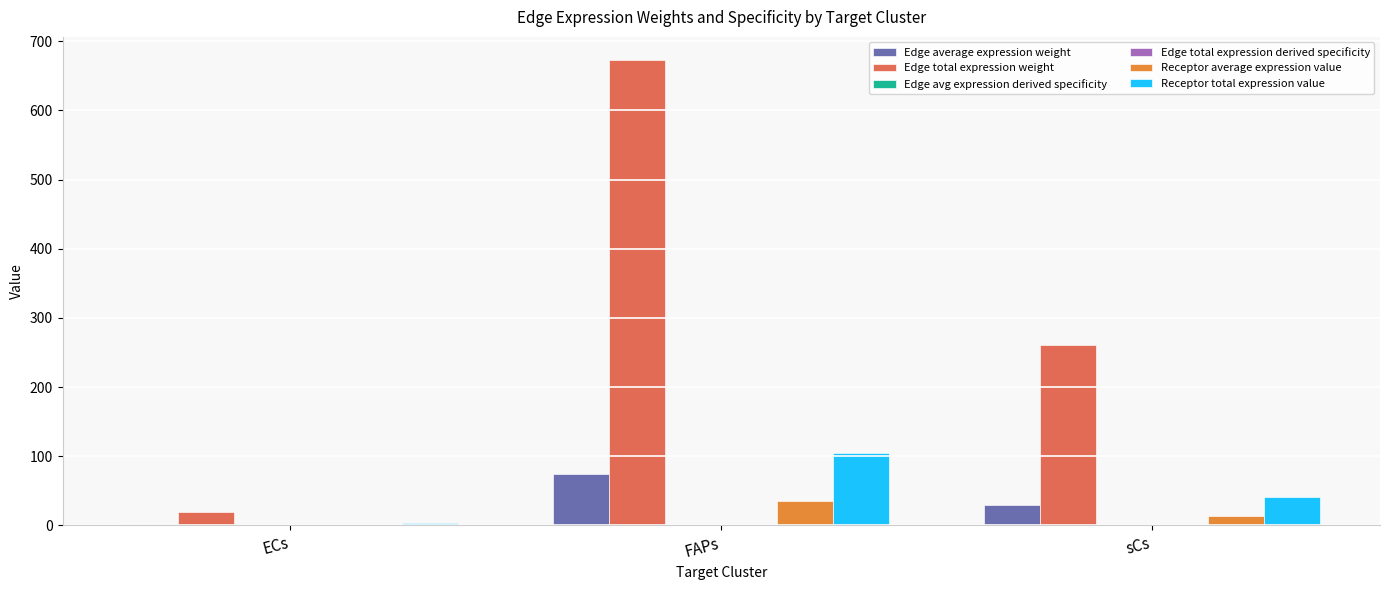

Is it true that Edge total expression weight equals 216.3 at FAPs?

False